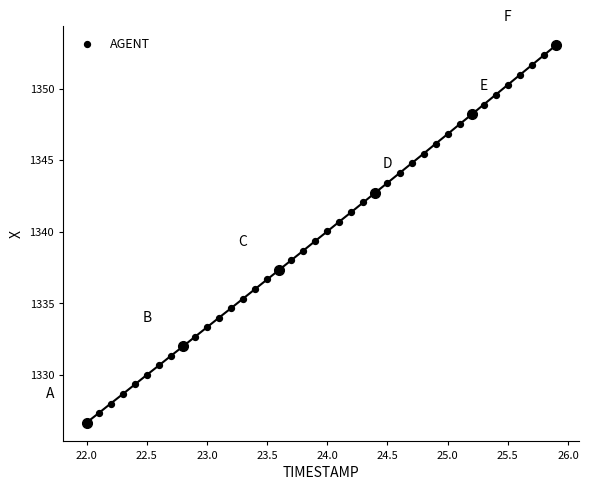

What is the range of Y values (max minus min)?

26.4